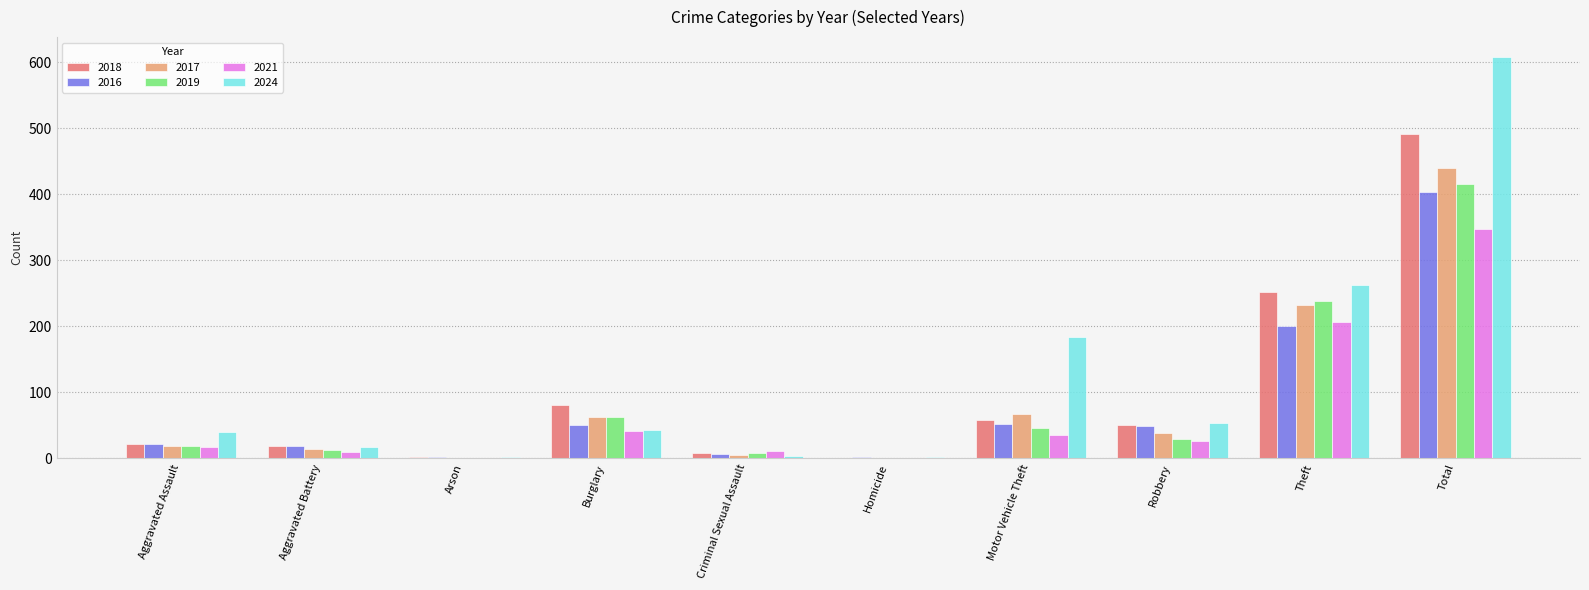

Between Arson and Theft, which series saw the biggest shift?

2024